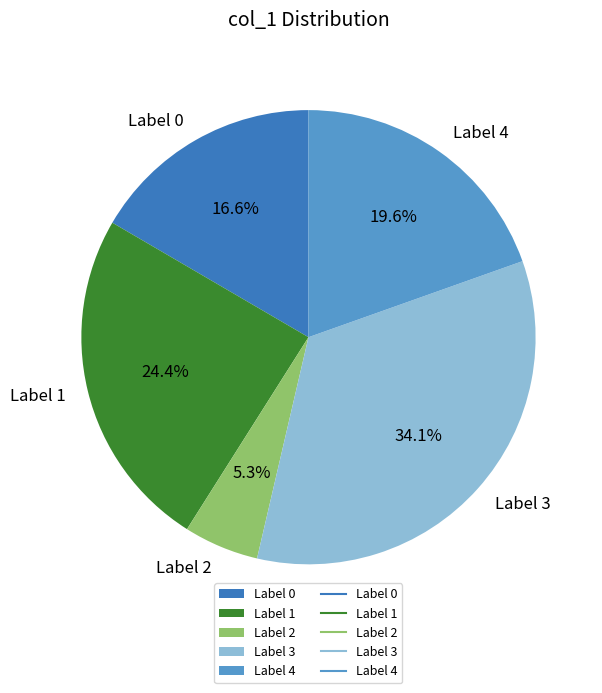

Does any single category account for the majority?

No